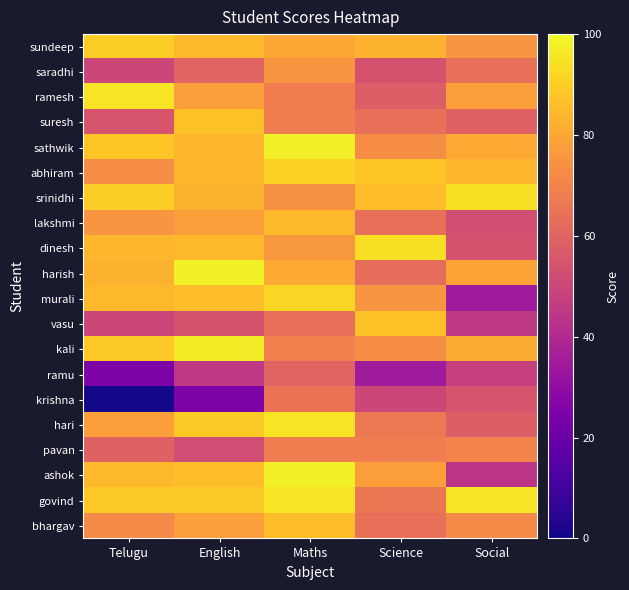

Between English and Social, which series saw the biggest shift?

murali